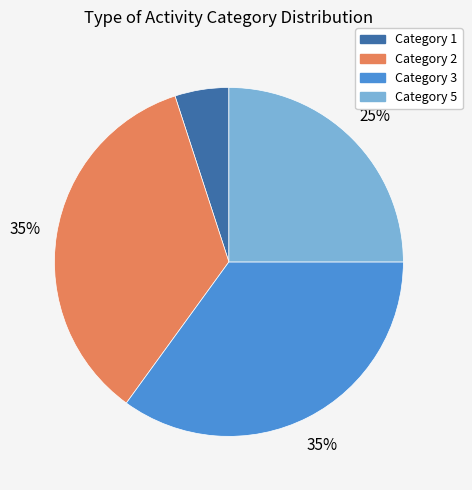

Is there a majority slice in this chart?

No